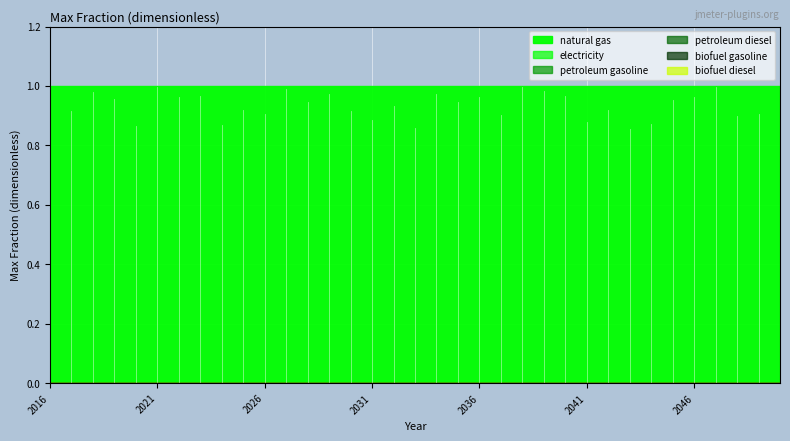

What is the difference between the highest and lowest values at 2050?

1